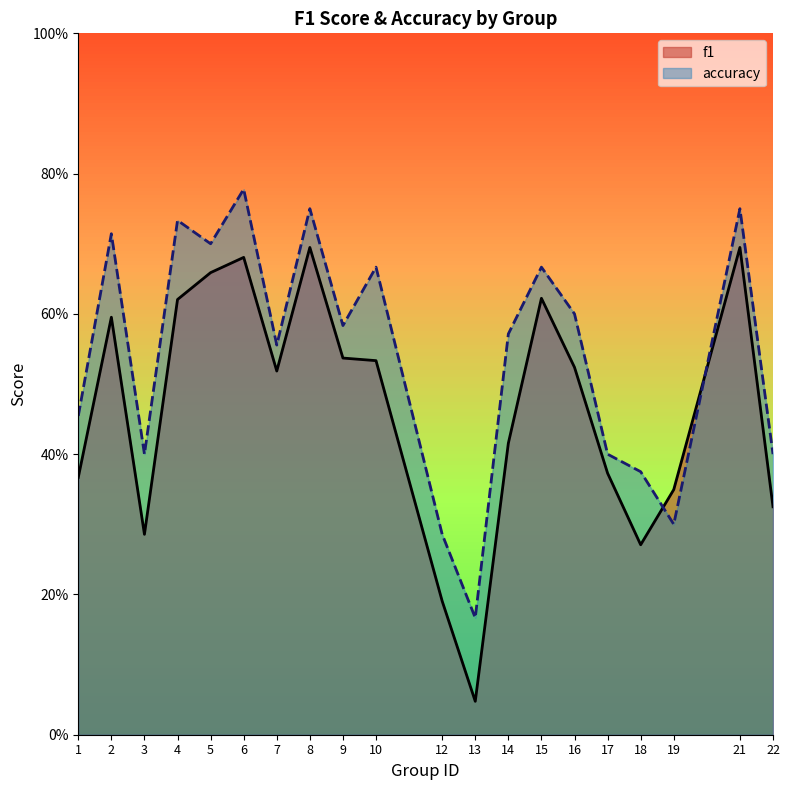

Which series has the largest total across all categories?

accuracy